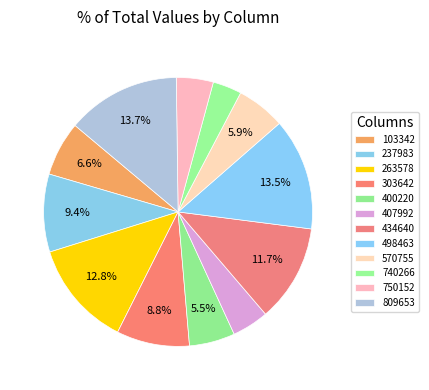

What percentage do 407992 and 434640 together represent?

16.1%